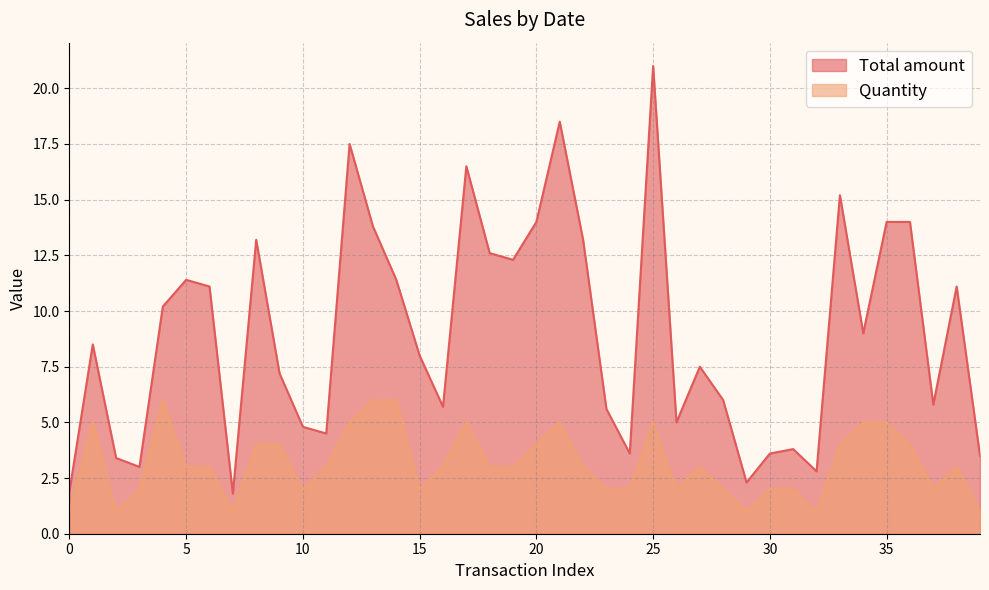

Which has a higher value, 2024-04-11 or 2024-04-11?

2024-04-11